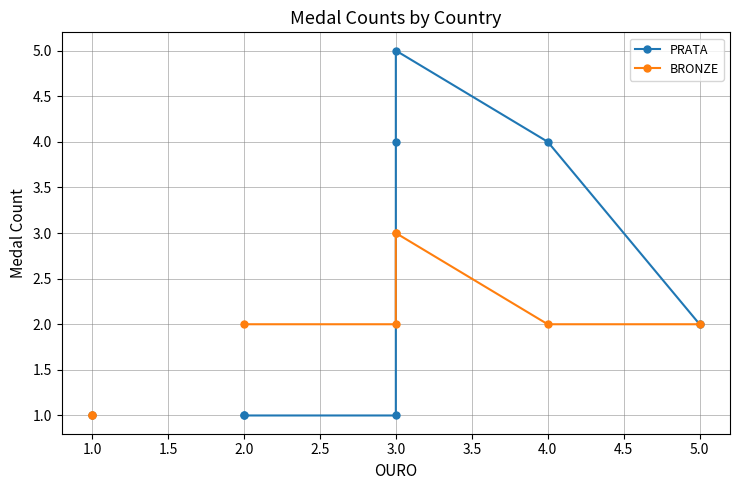

What position from the left is 5.0?

10